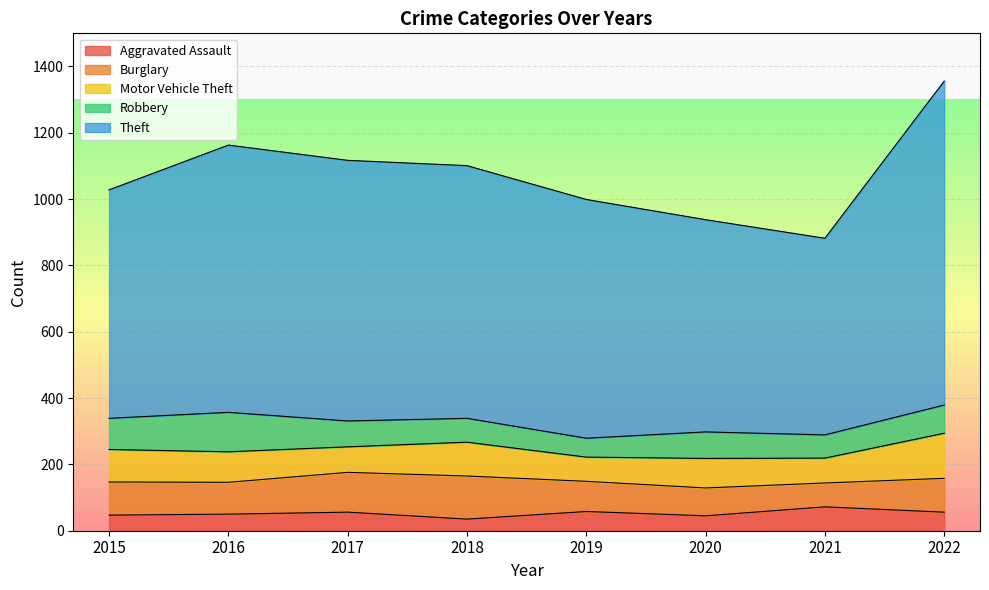

Does the chart display data point markers on the line(s)?

No